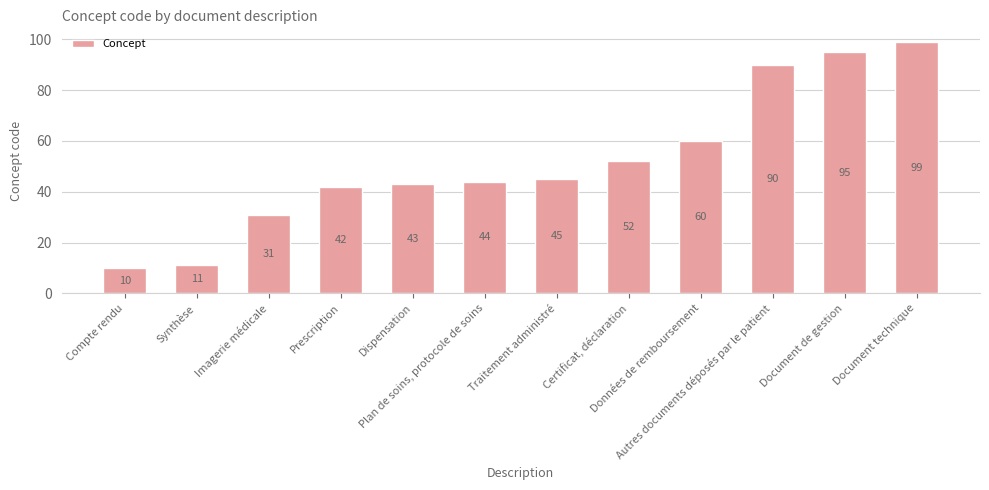

Which has a higher value, Plan de soins, protocole de soins or Document technique?

Document technique